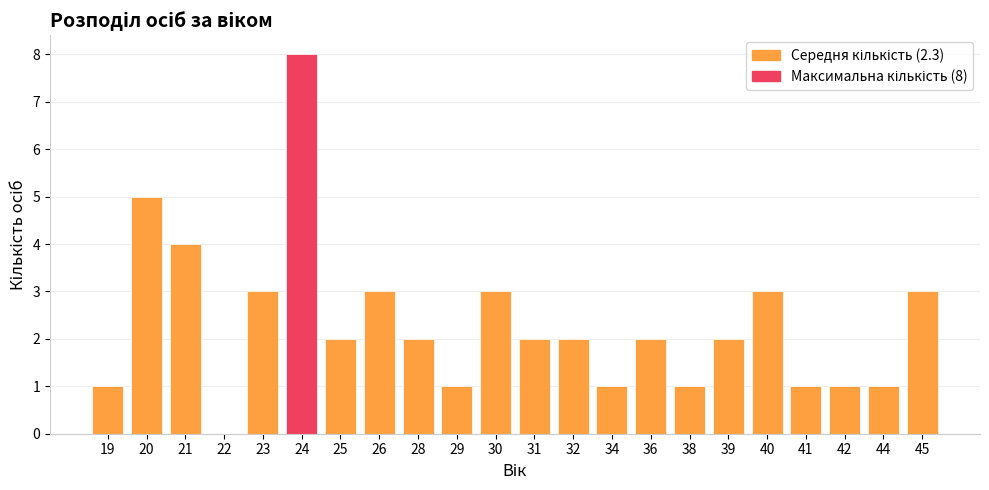

What value does the data have at 21?

4